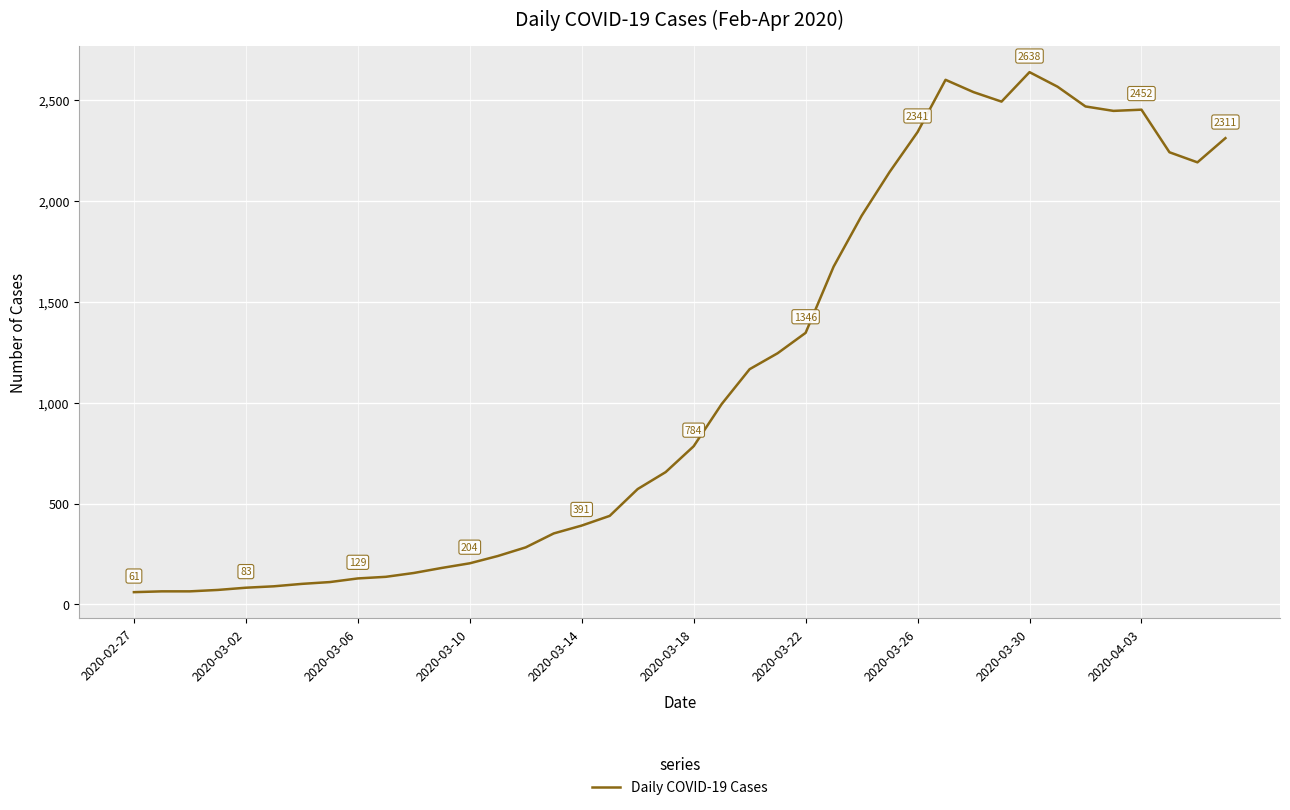

What is the difference between the maximum and minimum values?

2577